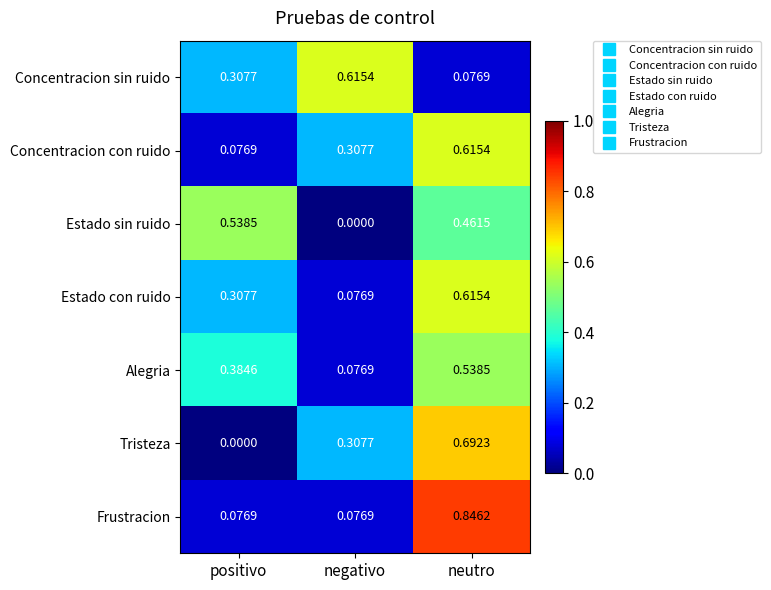

Between negativo and neutro, which series saw the biggest shift?

Frustracion